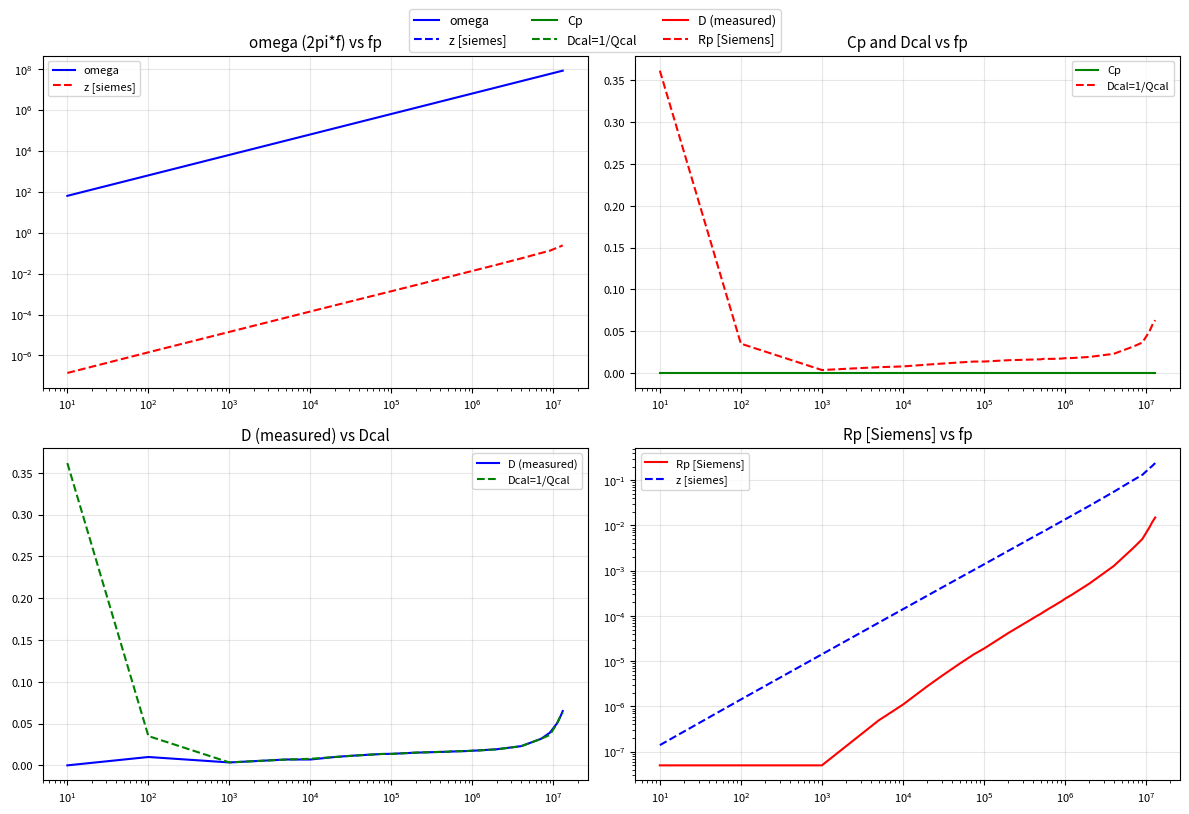

How many lines are shown in the chart?

6